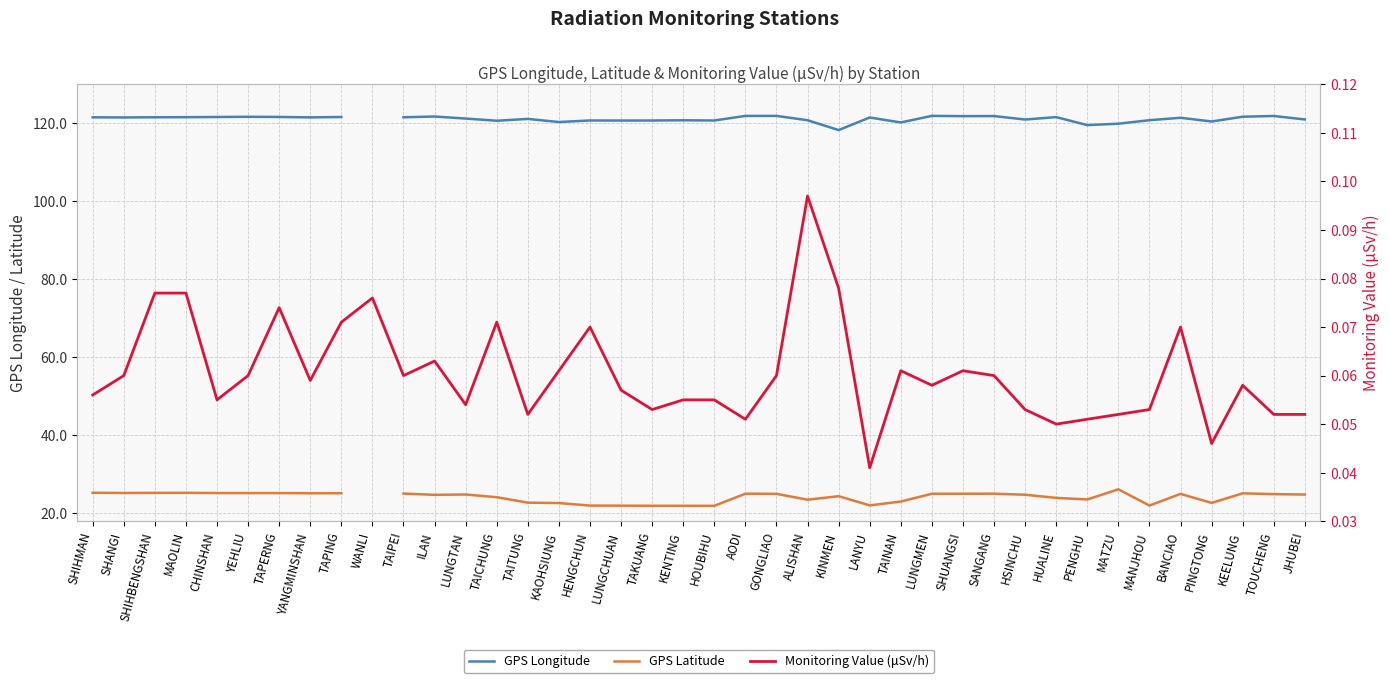

Which series has the largest total across all categories?

Monitoring Value (μSv/h)